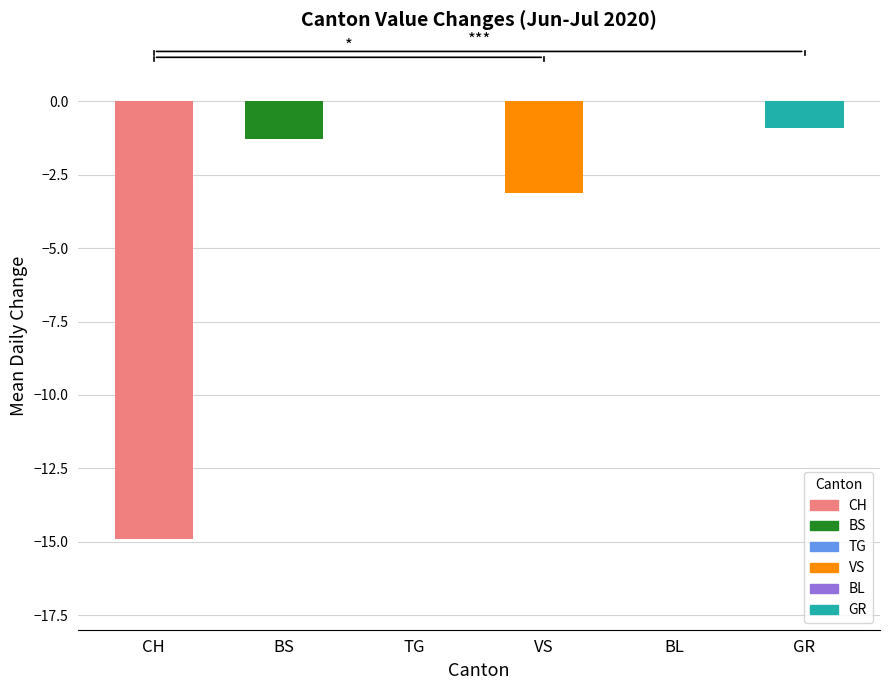

True or false: the data shows -3.1 at VS.

True